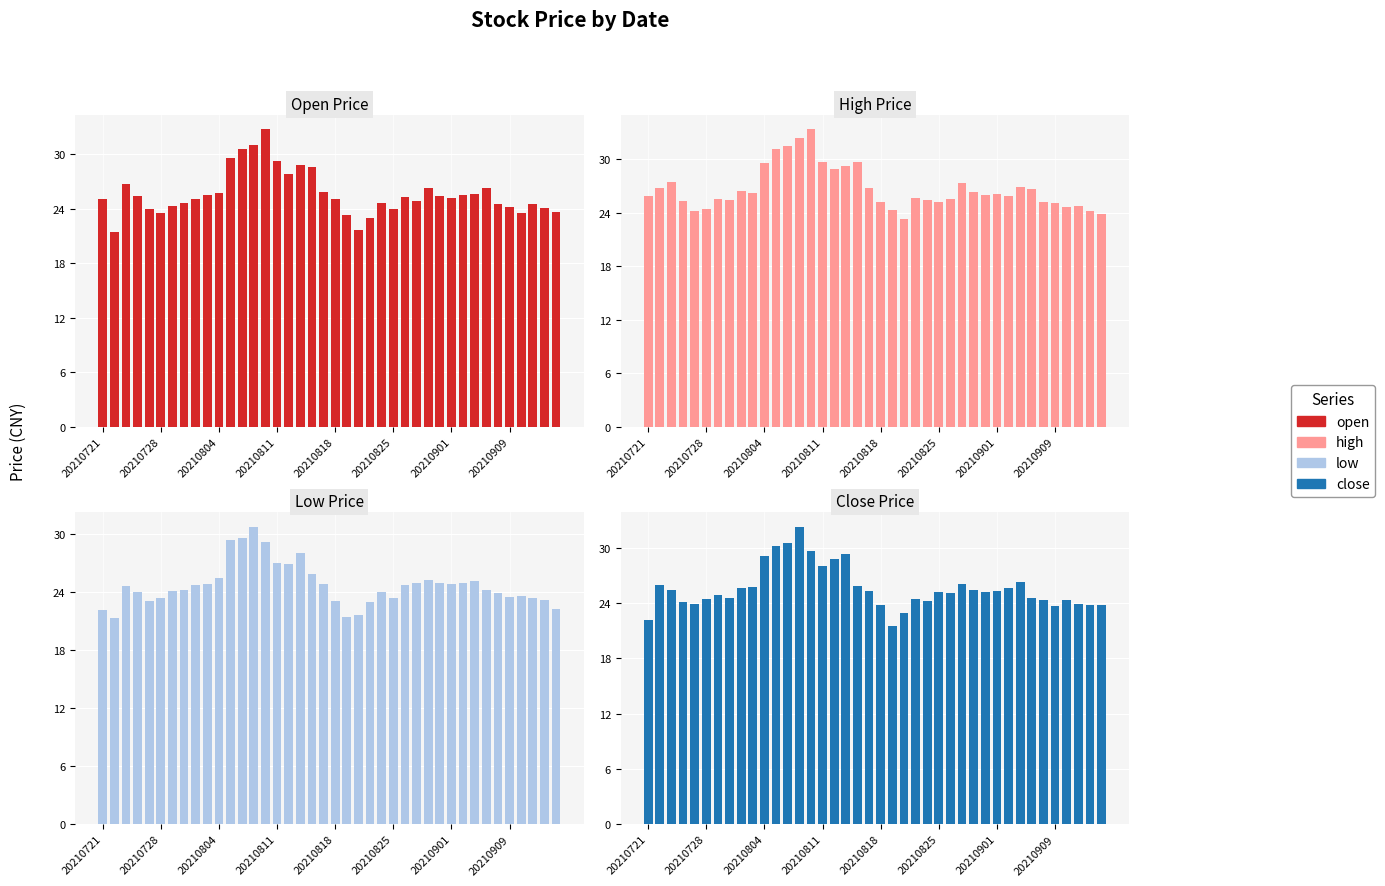

What is the difference between the second highest and minimum values in the open series?

9.6